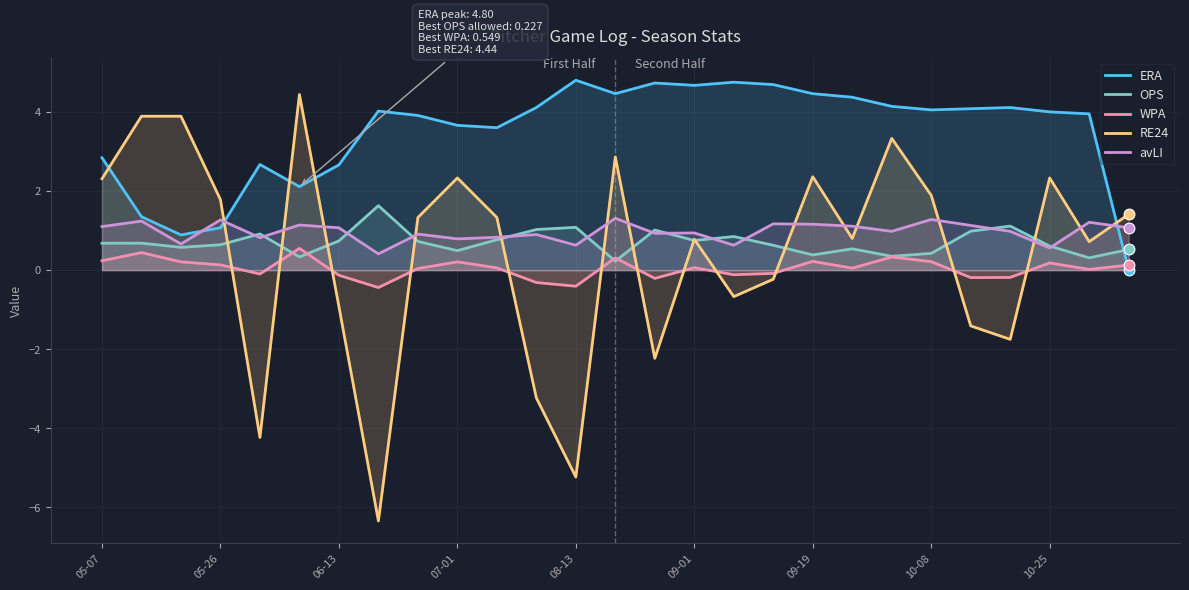

Which series has the largest total across all categories?

ERA